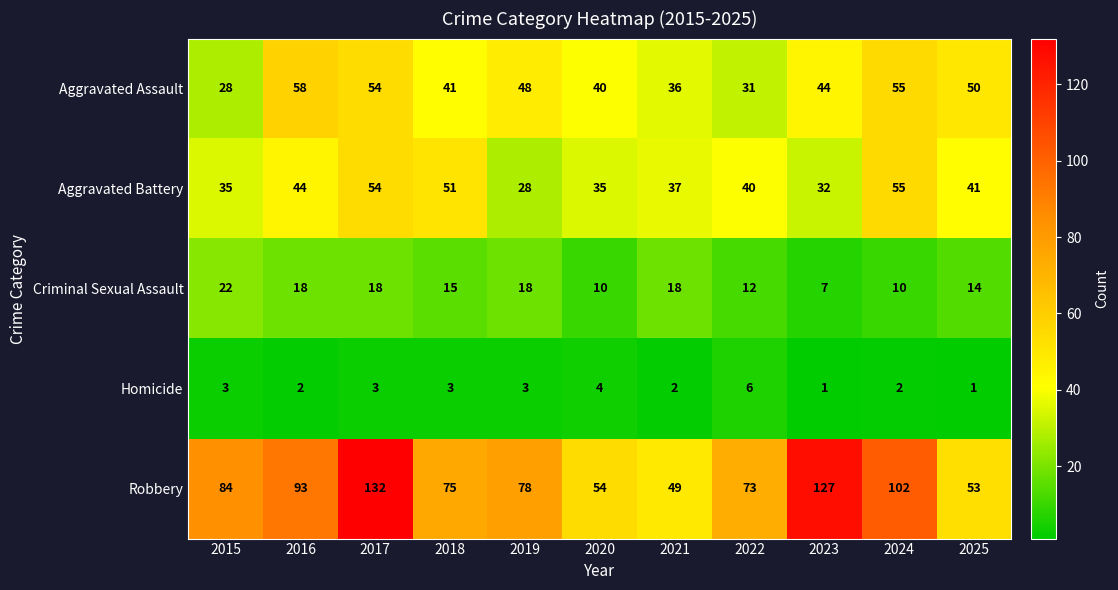

Between 2021 and 2024, which series saw the biggest shift?

Robbery